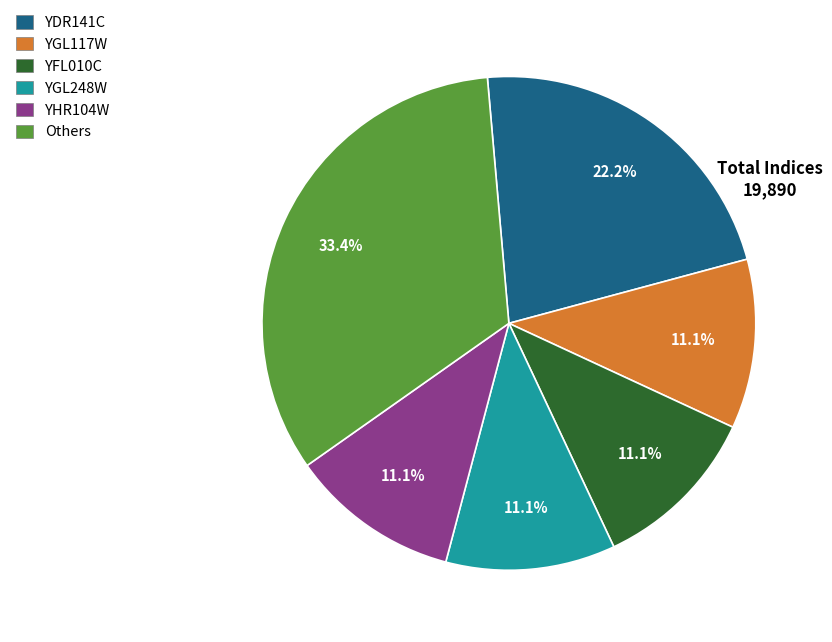

Does any single category account for the majority?

No